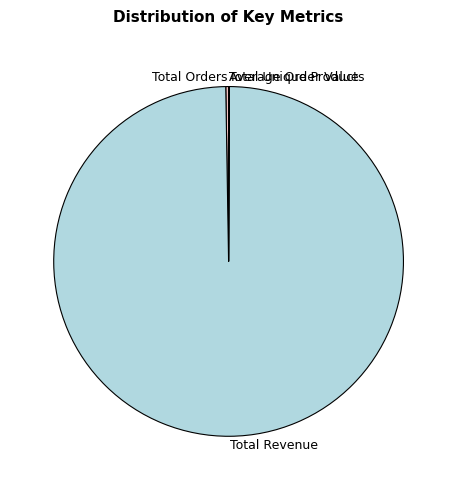

Which category has the biggest portion of the pie?

Total Revenue